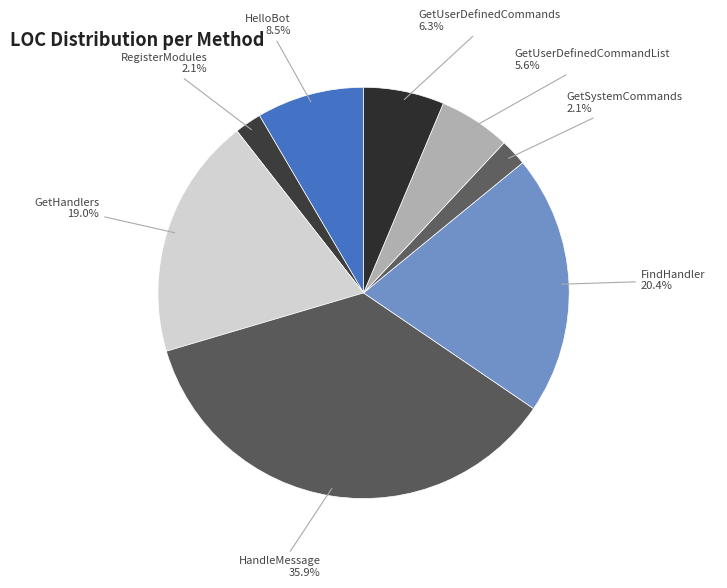

Approximately how many times larger is the value at GetSystemCommands compared to GetUserDefinedCommands?

0.3